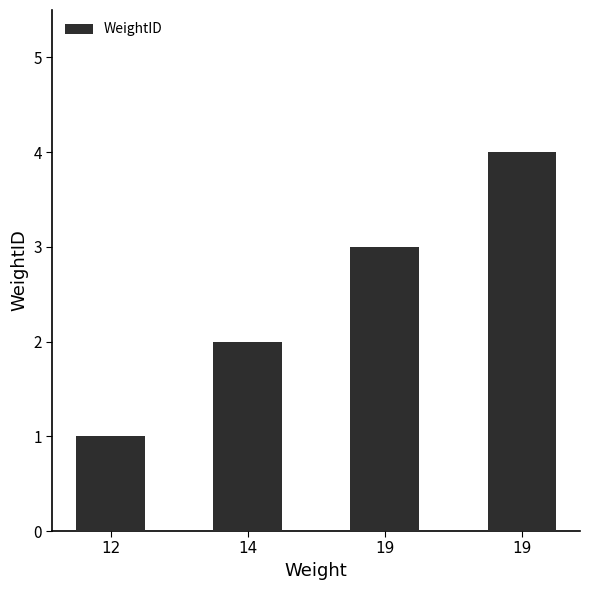

How many bars are there in total?

4